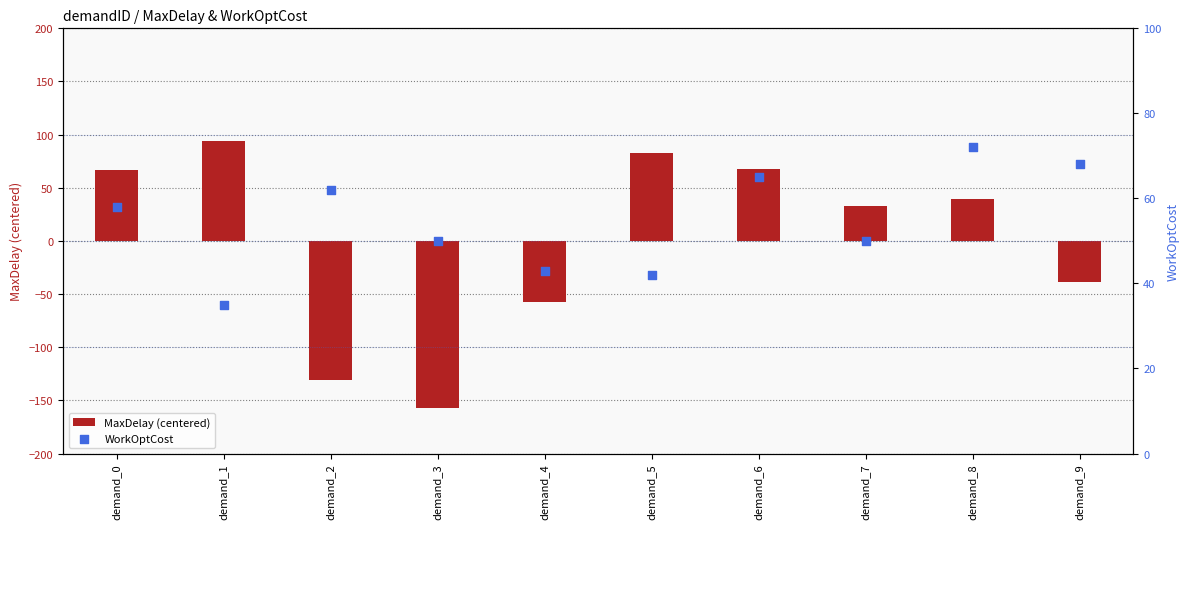

Which series has the largest total across all categories?

WorkOptCost